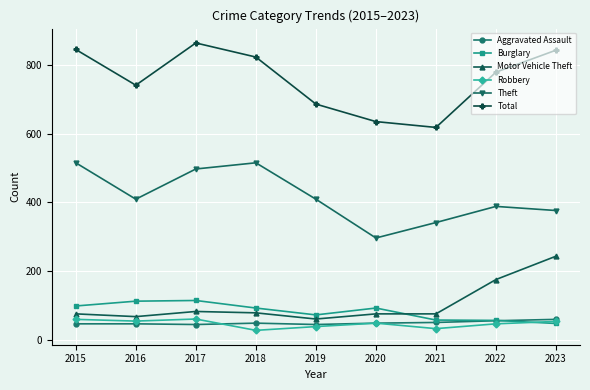

How many lines are shown in the chart?

6